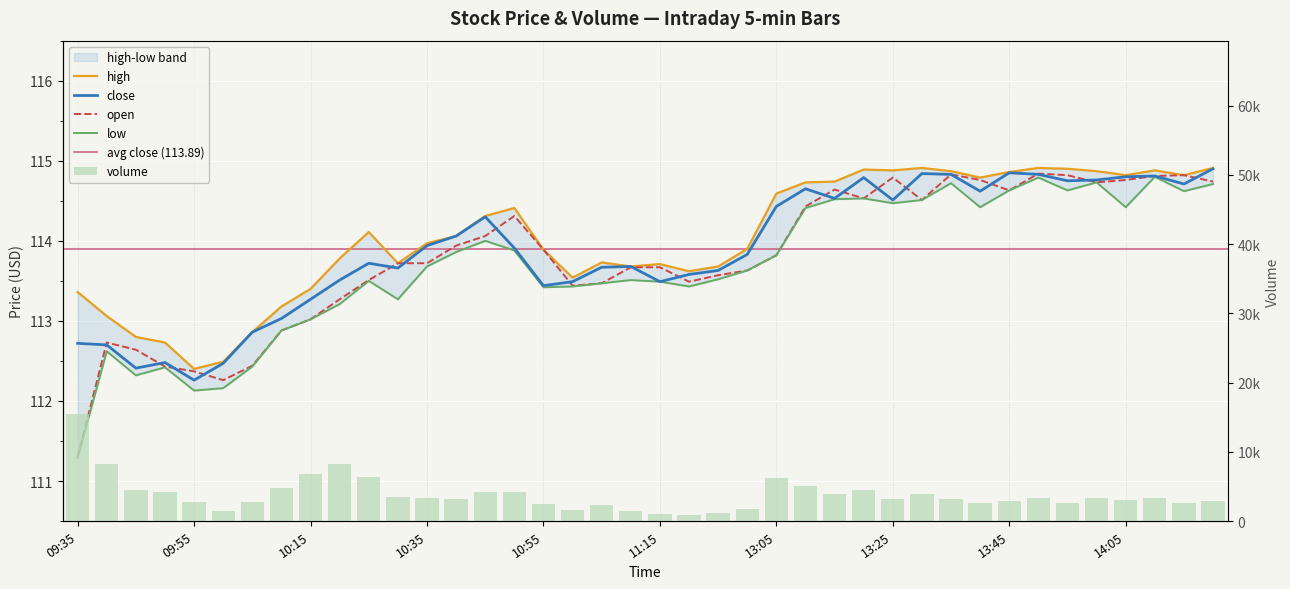

Is it true that open equals 148.5 at 13?

False